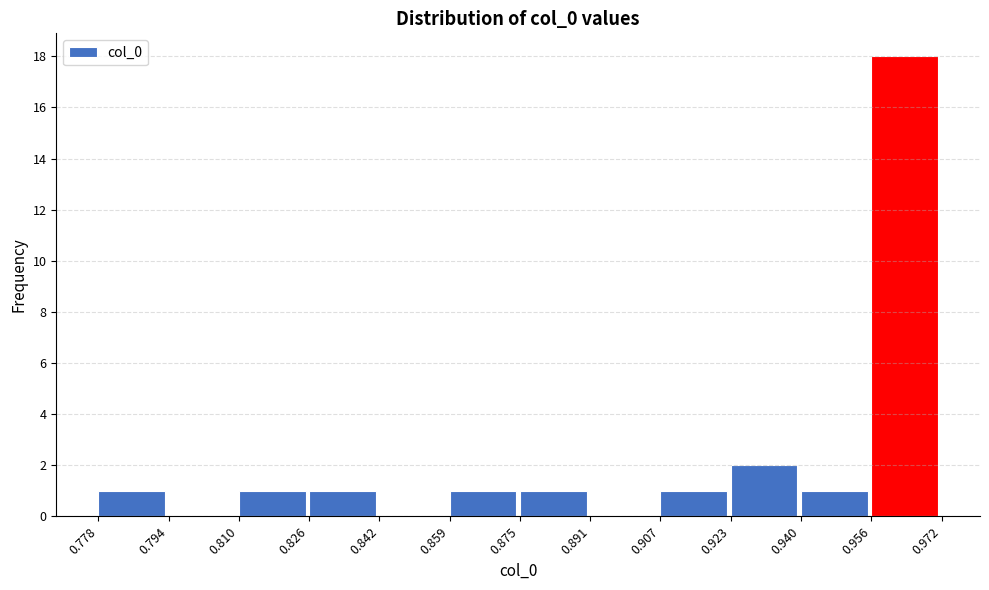

What is the height of the bar covering 0.907 to 0.923 on the x-axis? The values are not printed on the chart, so give them approximately, as read against the axis.

1